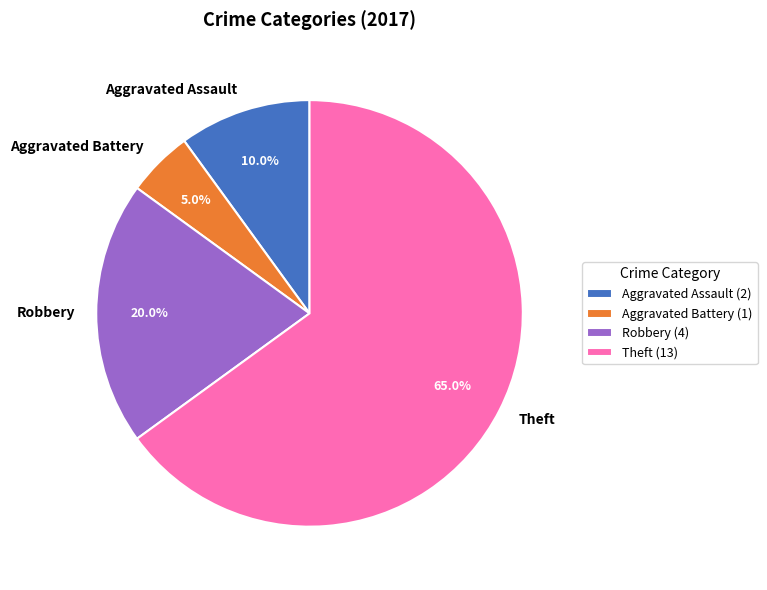

How many segments does this pie chart have?

4